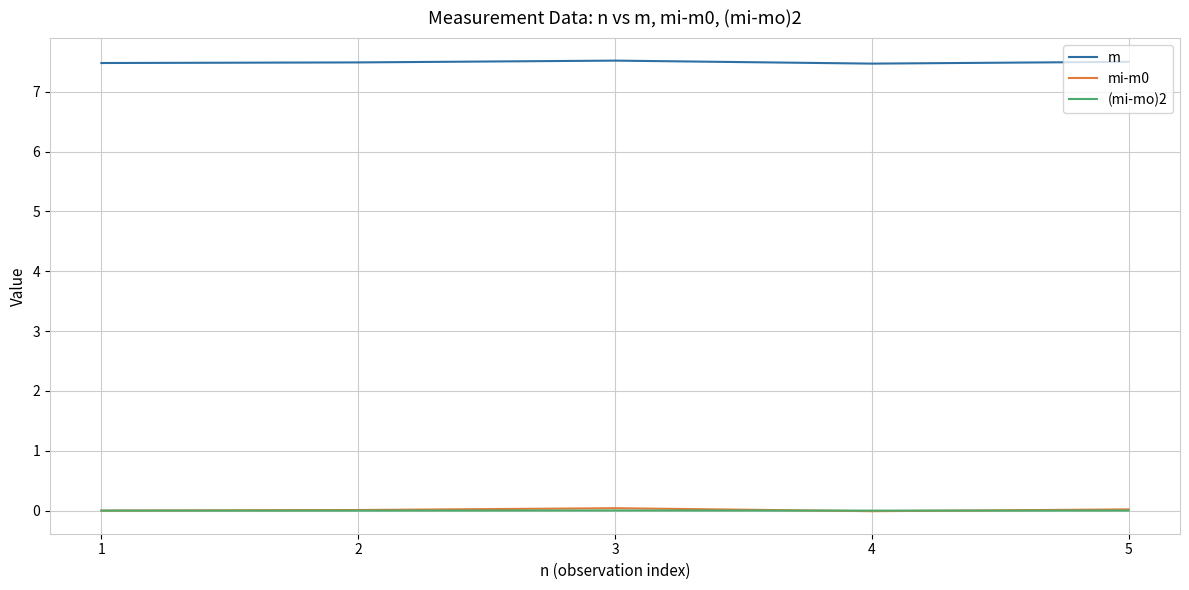

At how many categories does at least one series exceed 7?

5